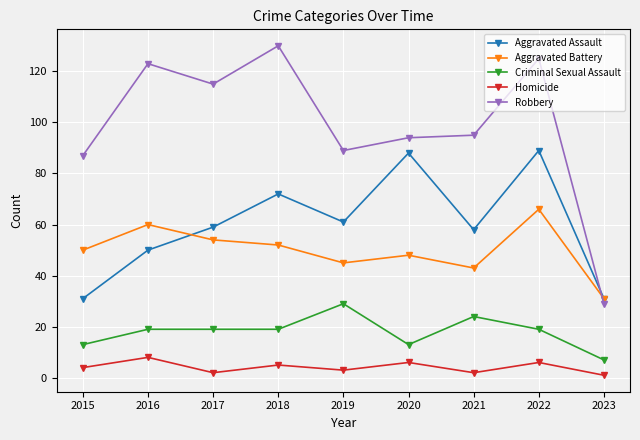

Where is the first local minimum for Aggravated Assault?

2019